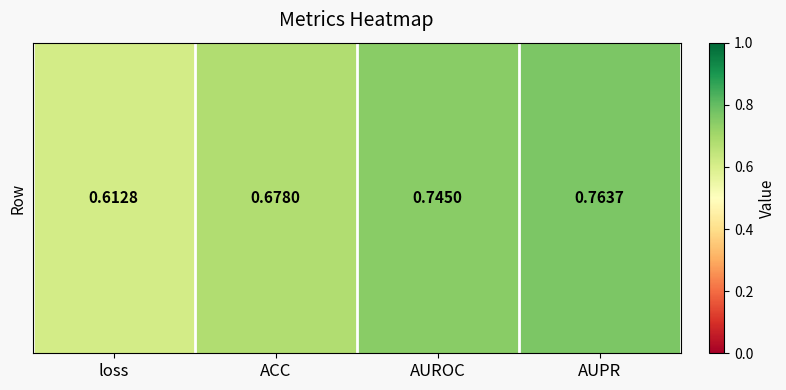

Reading left to right, what are all the values shown in this chart?

0.6	0.7	0.7	0.8